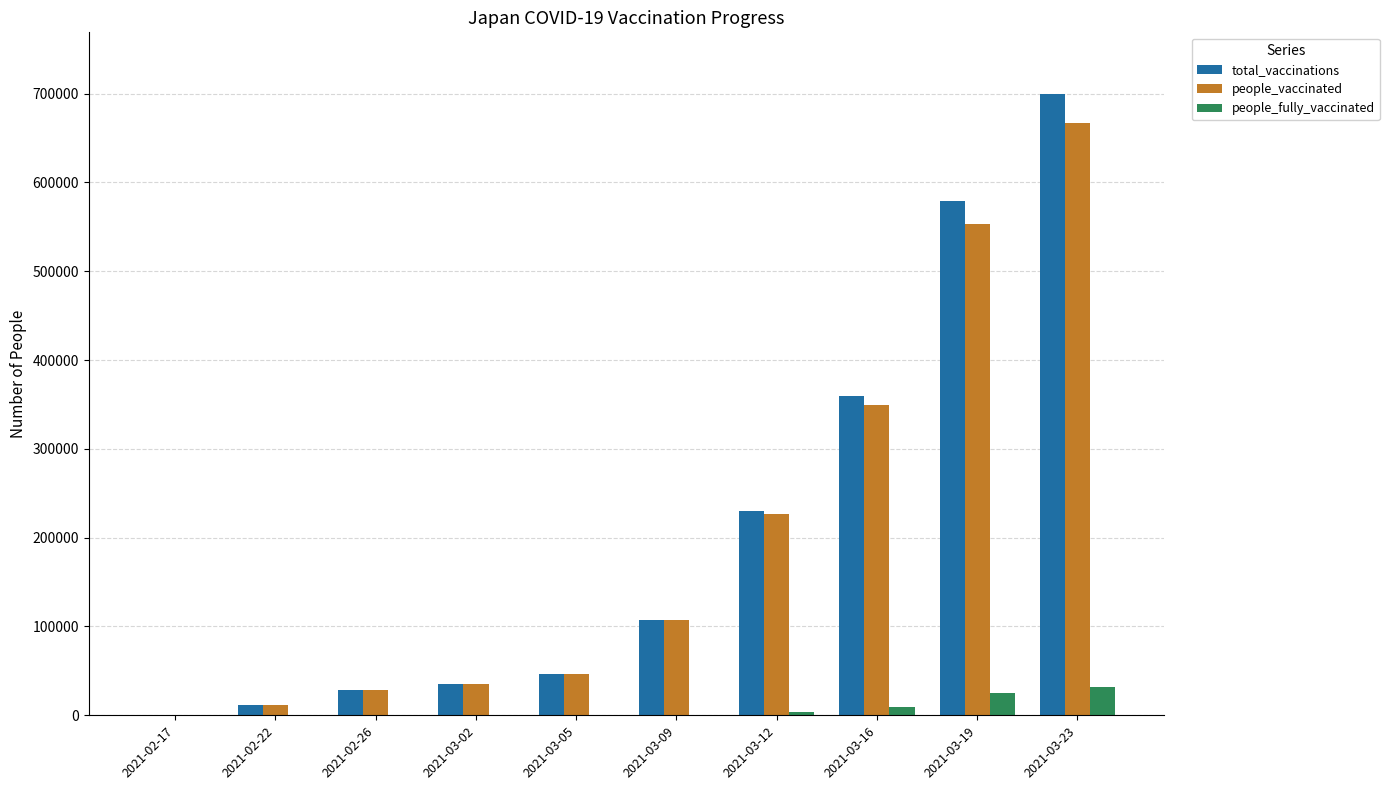

Is the value of people_vaccinated at 2021-03-23 greater than the value of people_fully_vaccinated at 2021-03-16?

Yes